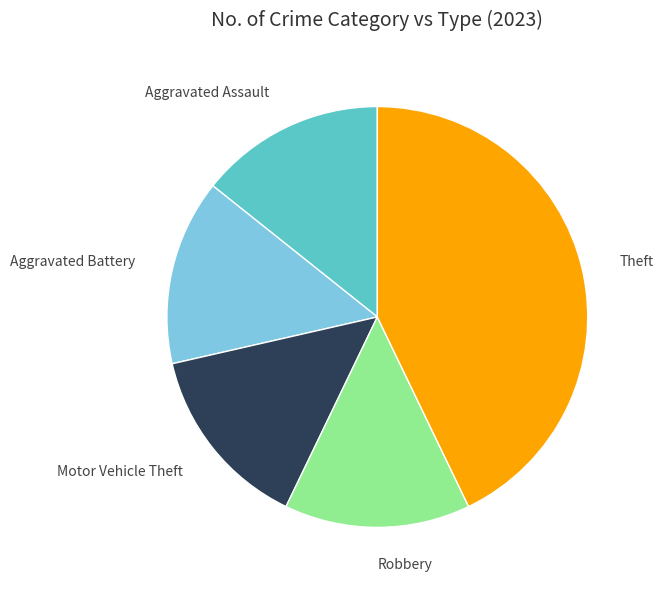

Approximately how many times larger is the value at Aggravated Assault compared to Aggravated Battery?

1.0